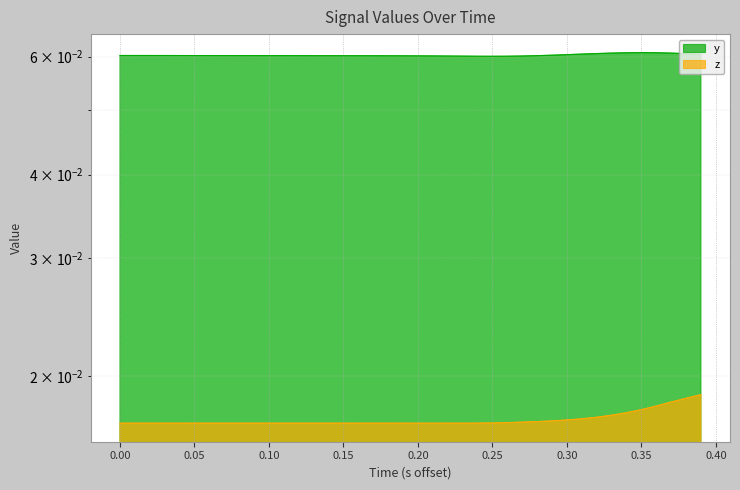

Rank the series by their maximum value, from lowest to highest.

z, y